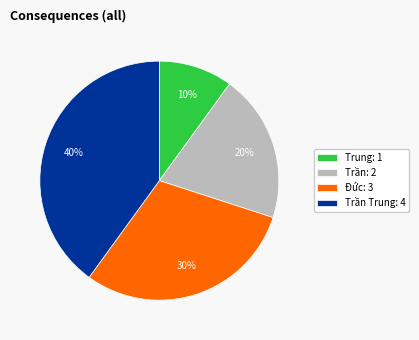

Is the sum of Đức: 3 and Trung: 1 greater than half?

No